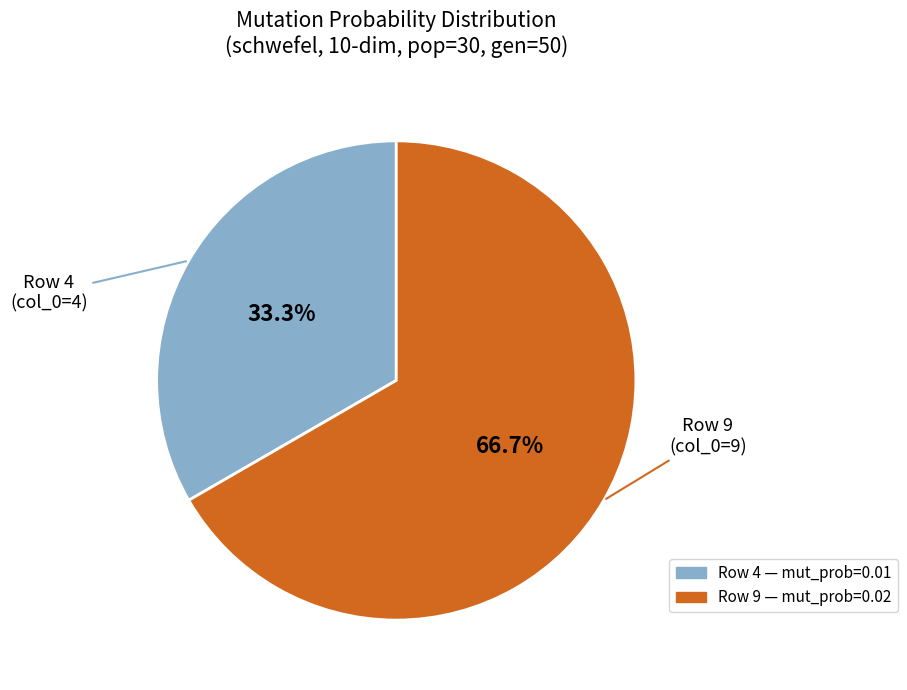

Does any single category account for the majority?

Yes